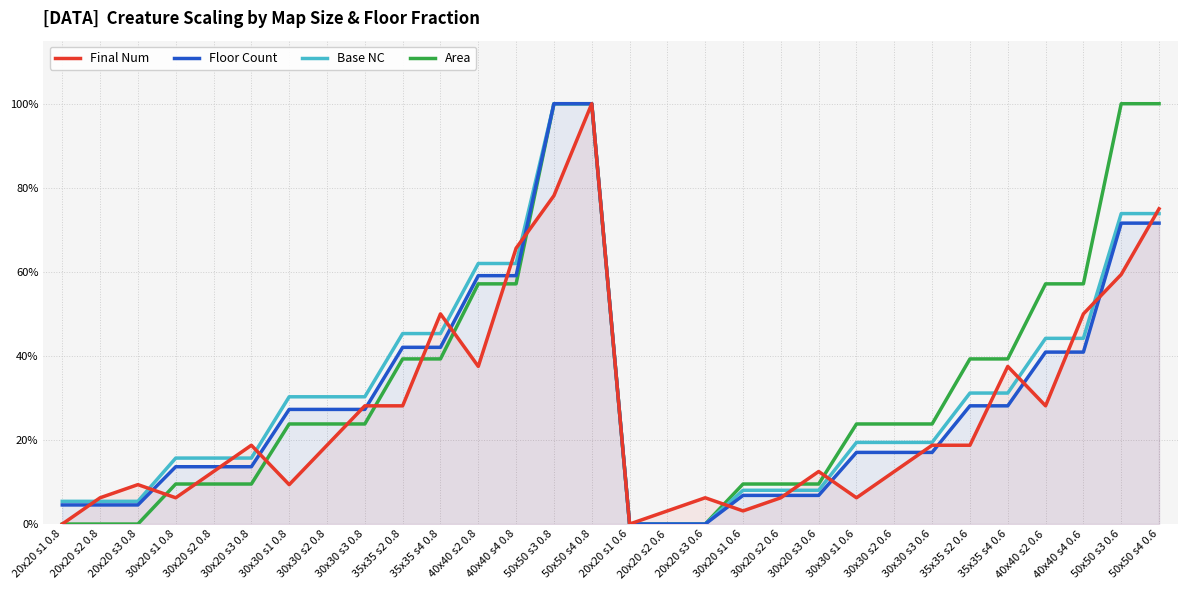

At which category is the sum across all series the highest?

50x50 s4 0.8